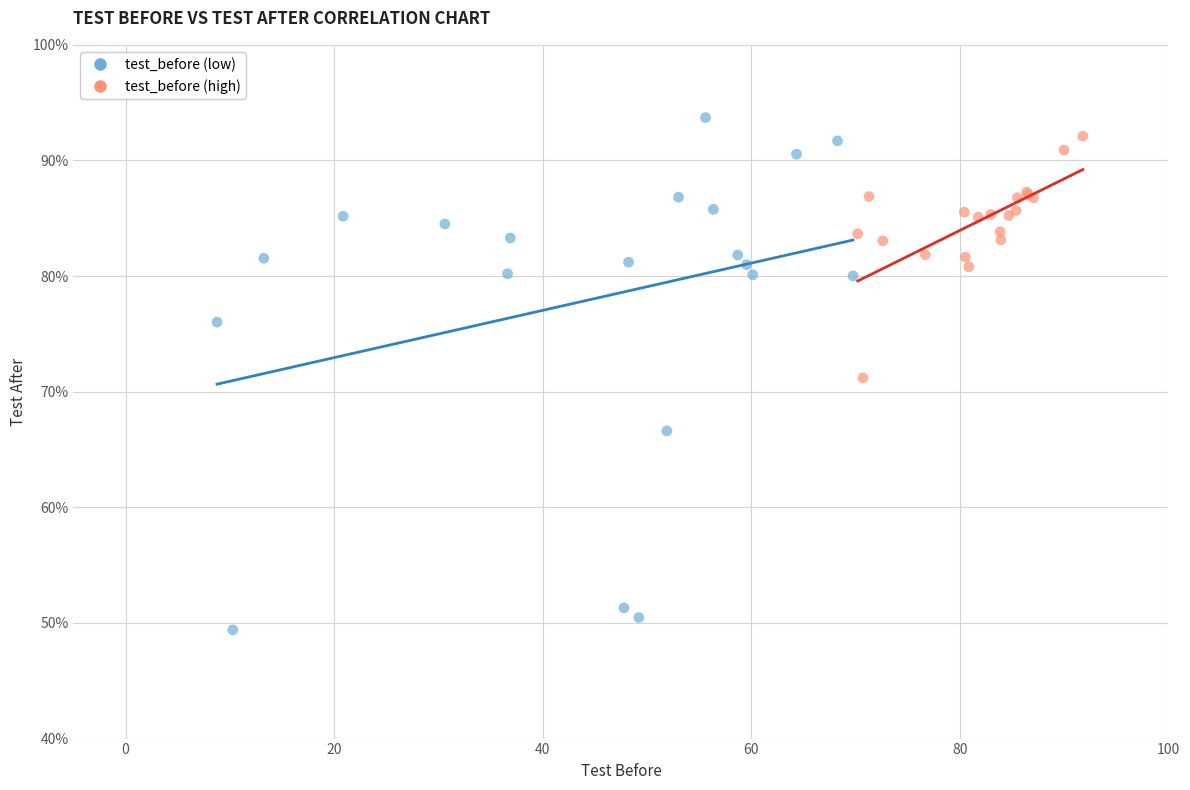

Which series has the largest Y range (max minus min)?

test_before (low)